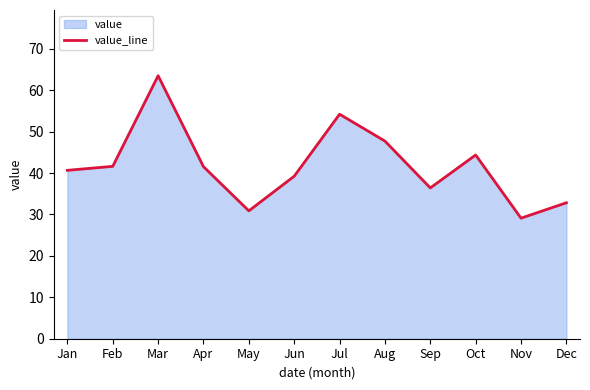

How many values are below 41?

6